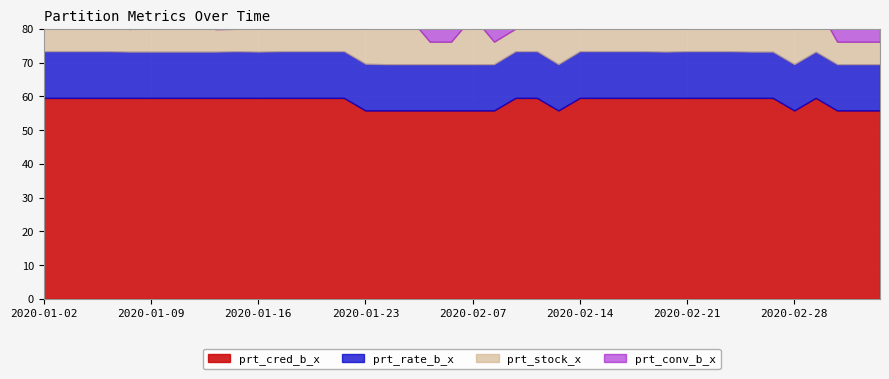

At which category is the sum across all series the highest?

2020-01-03